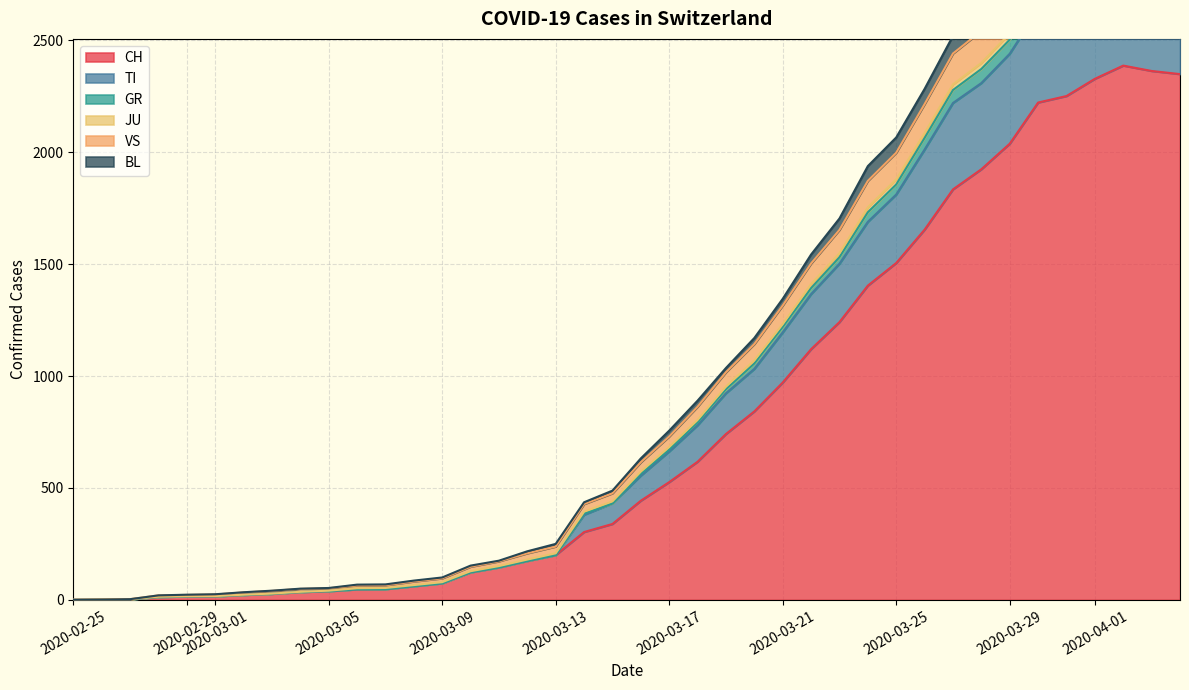

What are all the series names shown in the legend?

CH, TI, GR, JU, VS, BL